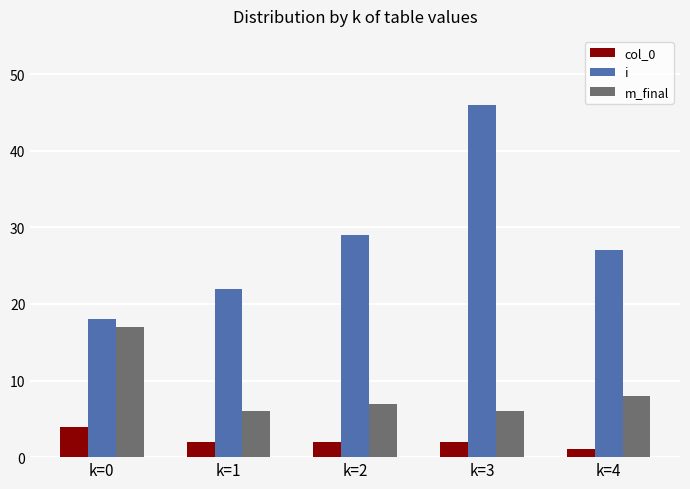

What is the value of the col_0 bar at the 3rd from the left?

2